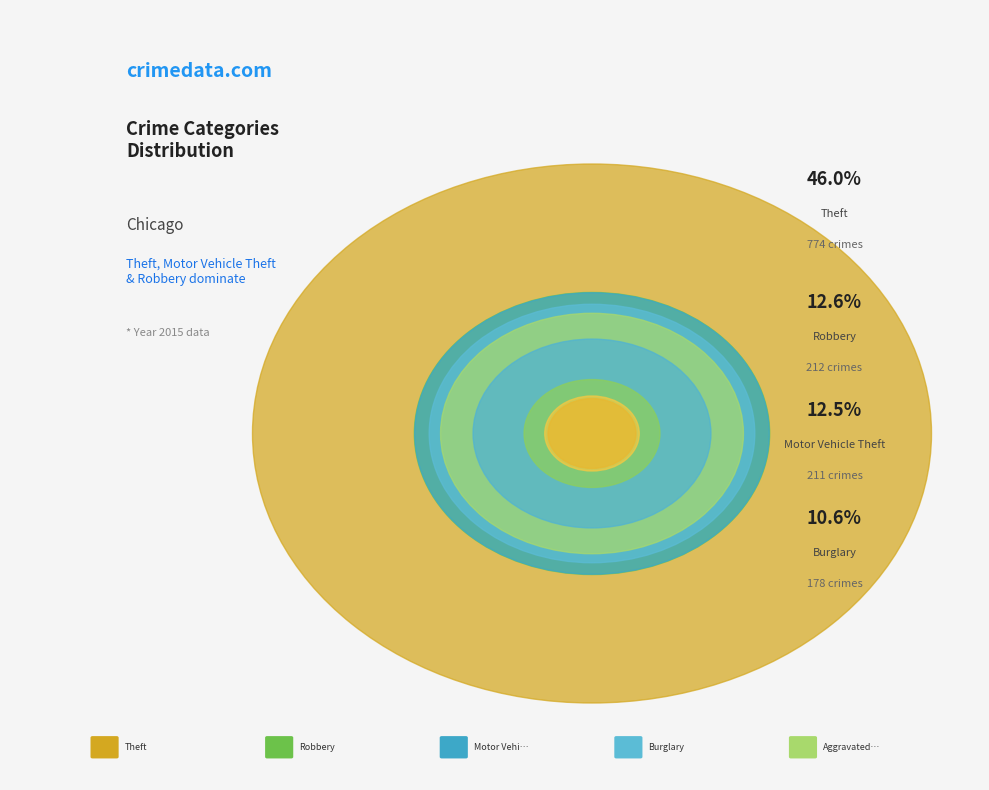

What is the largest slice in the pie chart?

Theft